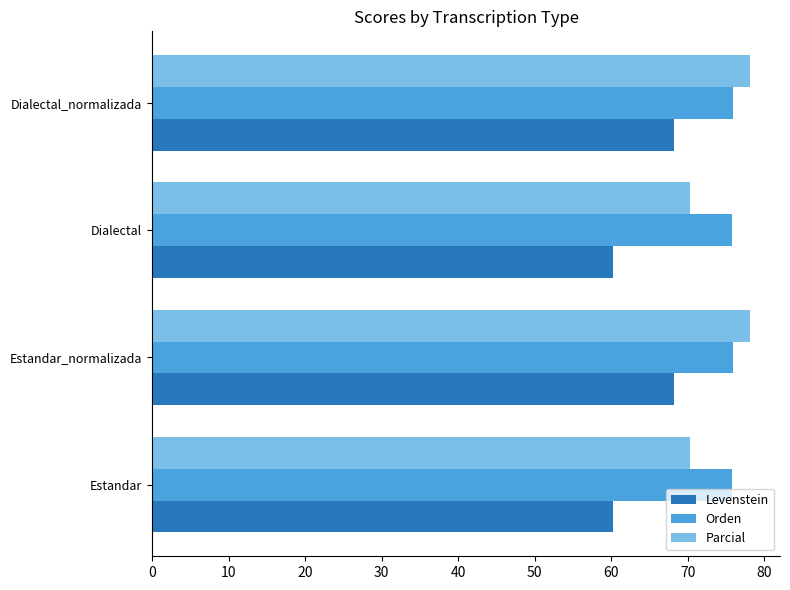

Read the Levenstein value at Dialectal_normalizada.

68.3